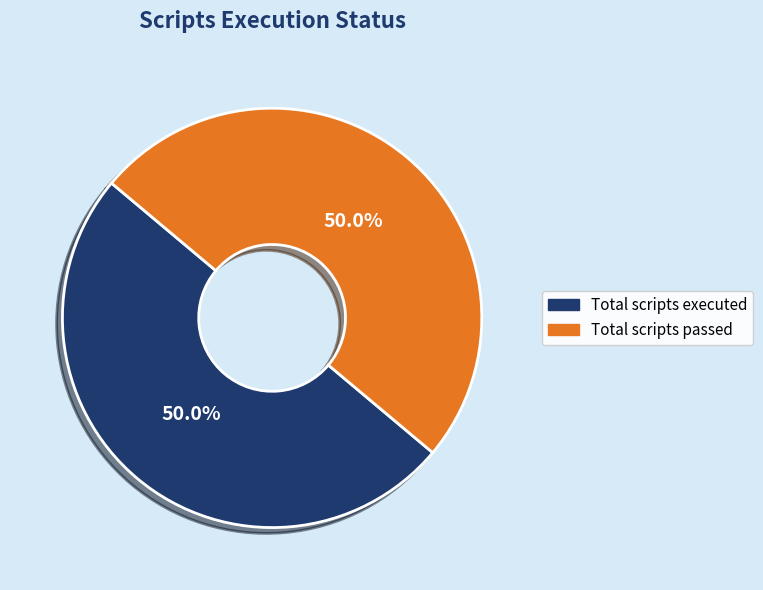

Count the number of slices in the pie.

2